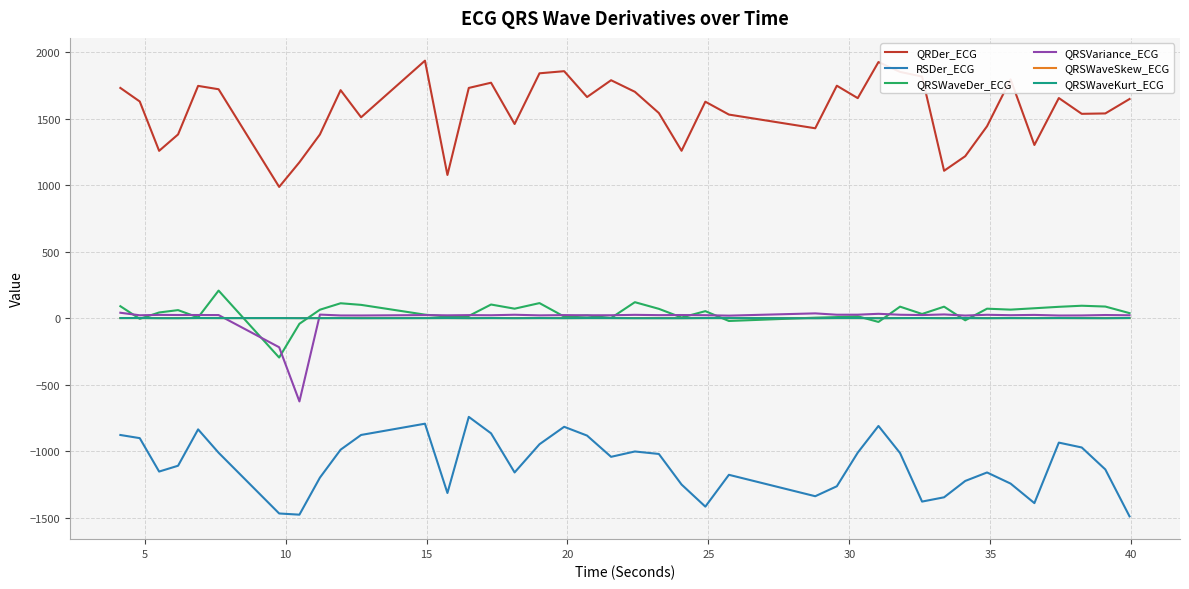

What is the smallest value displayed?

-1490.2